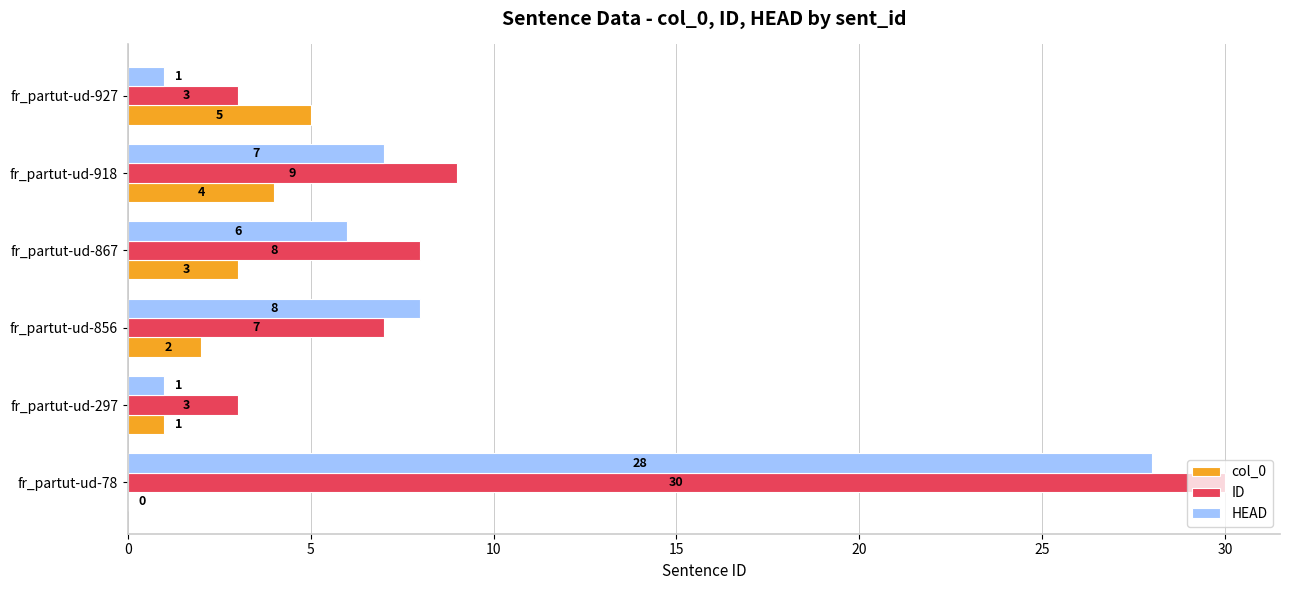

How many col_0 values are between 1 and 4?

4